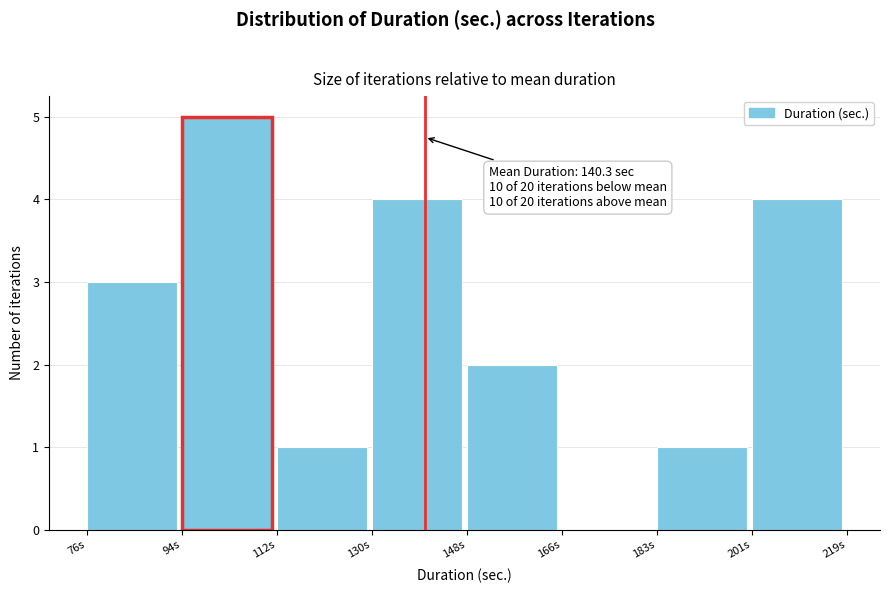

Which range on the x-axis has the tallest bar?

94 to 112